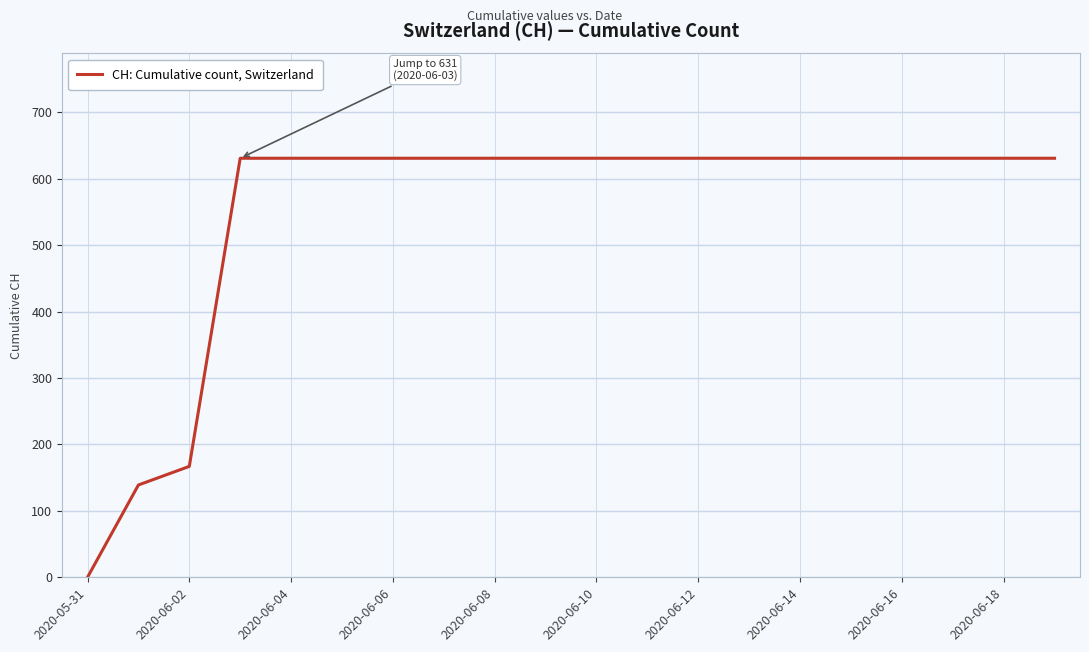

What is the difference between the maximum and minimum values?

631